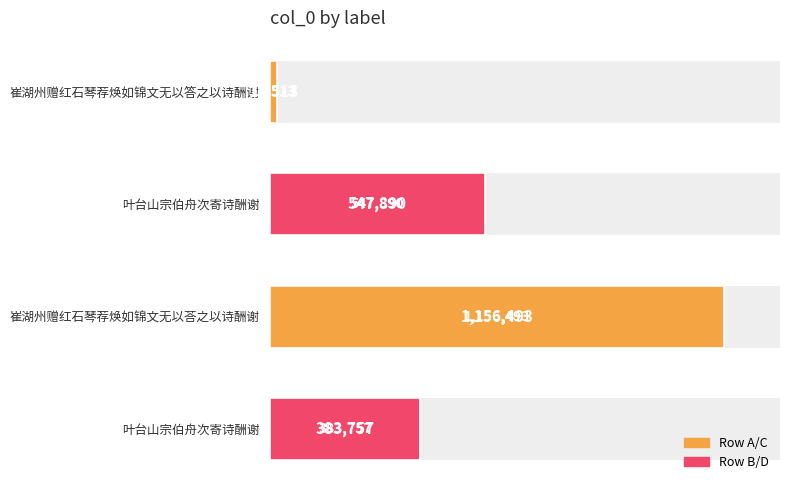

What is the value of the 2nd bar from the left?

547890